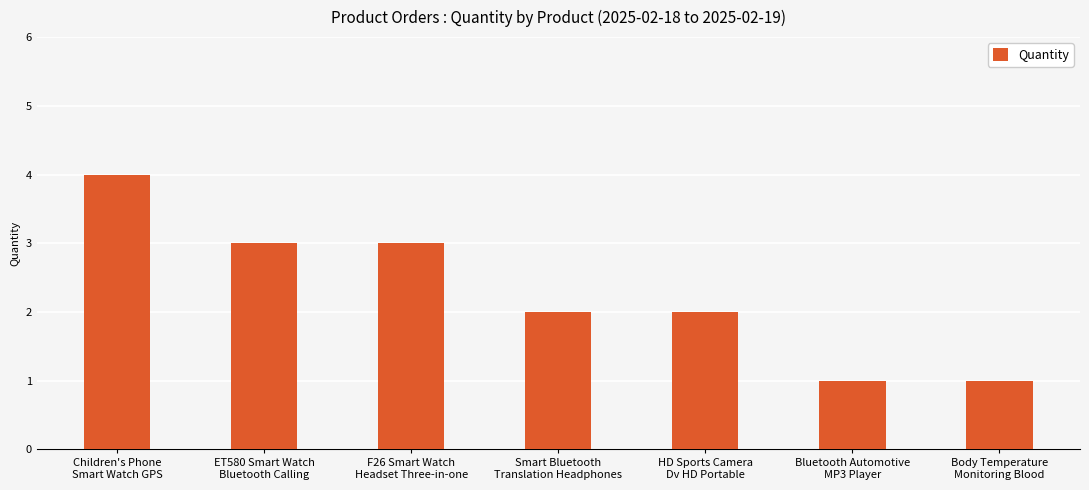

What is the sum of all values?

16